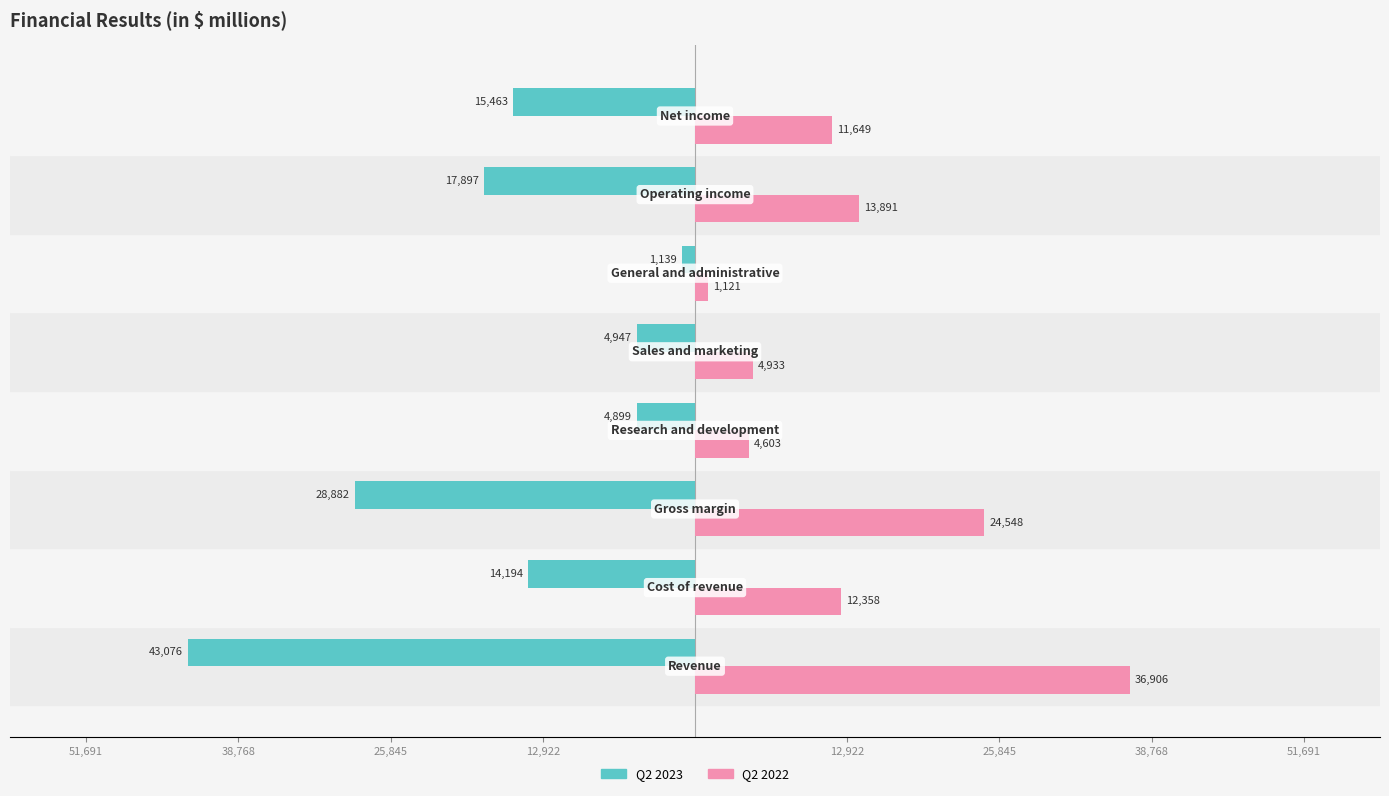

What are all the series names shown in the legend?

Q2 2023, Q2 2022